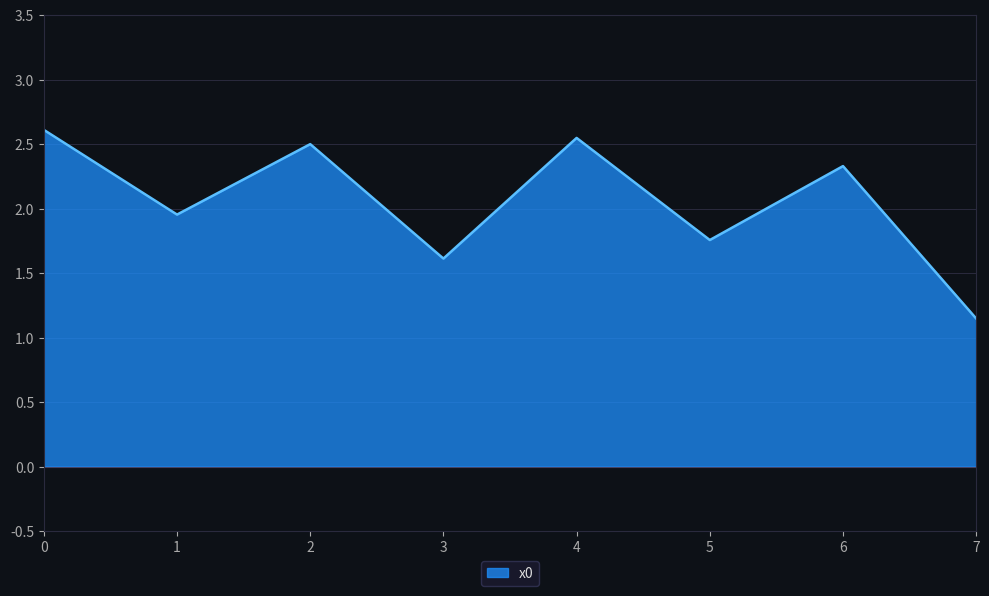

What is the difference between the maximum and minimum values?

1.5